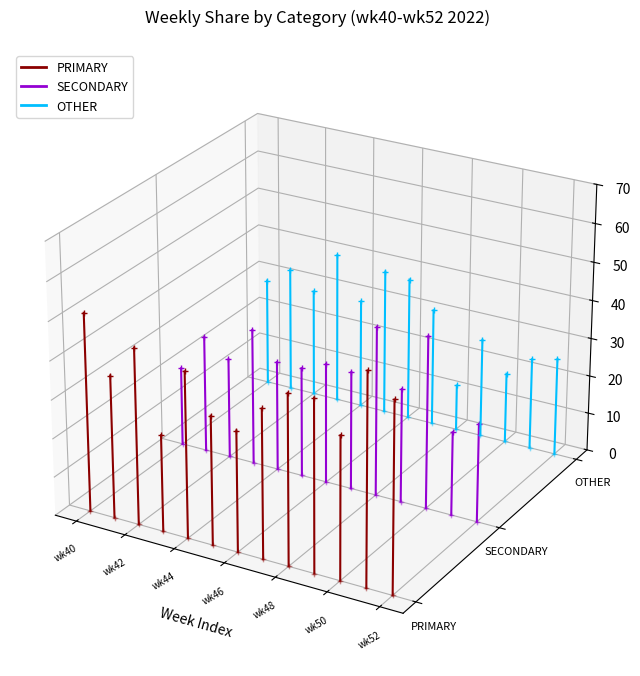

What are all the series names shown in the legend?

PRIMARY, SECONDARY, OTHER